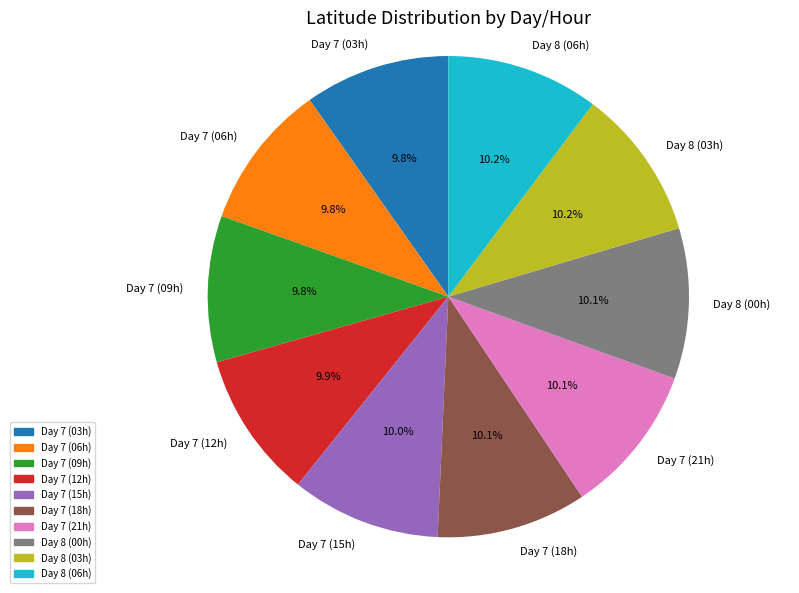

Do Day 7 (15h) and Day 8 (00h) together represent more than half of the pie?

No